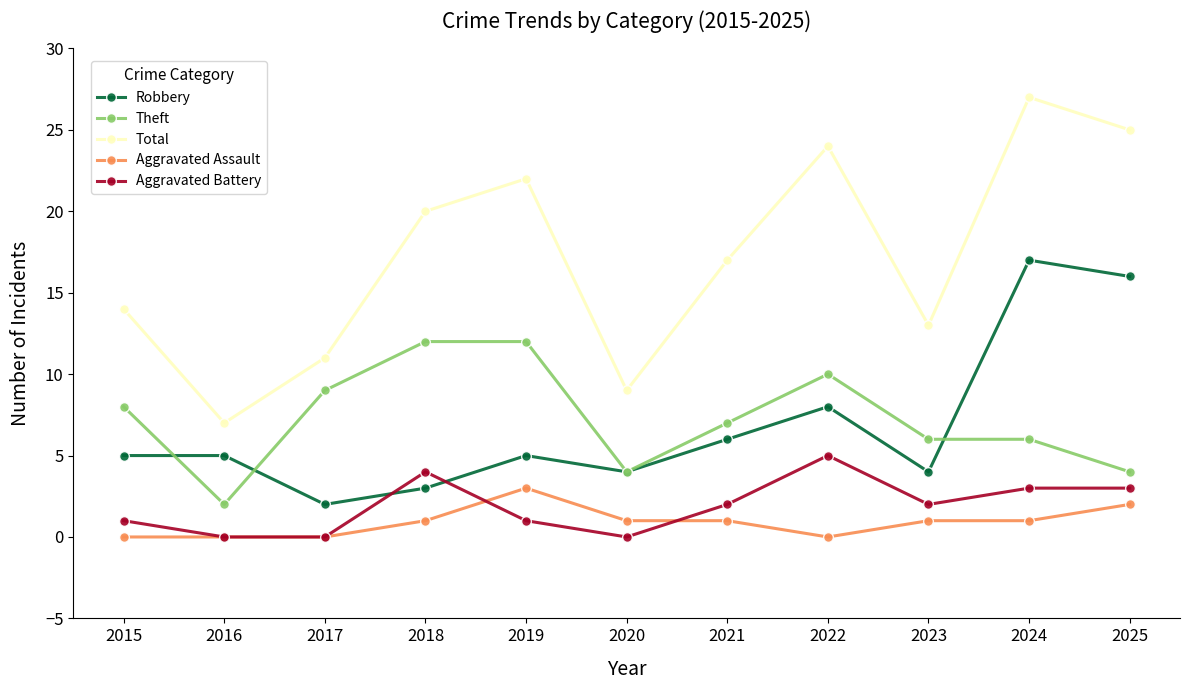

True or false: Theft and Robbery intersect in this chart.

True